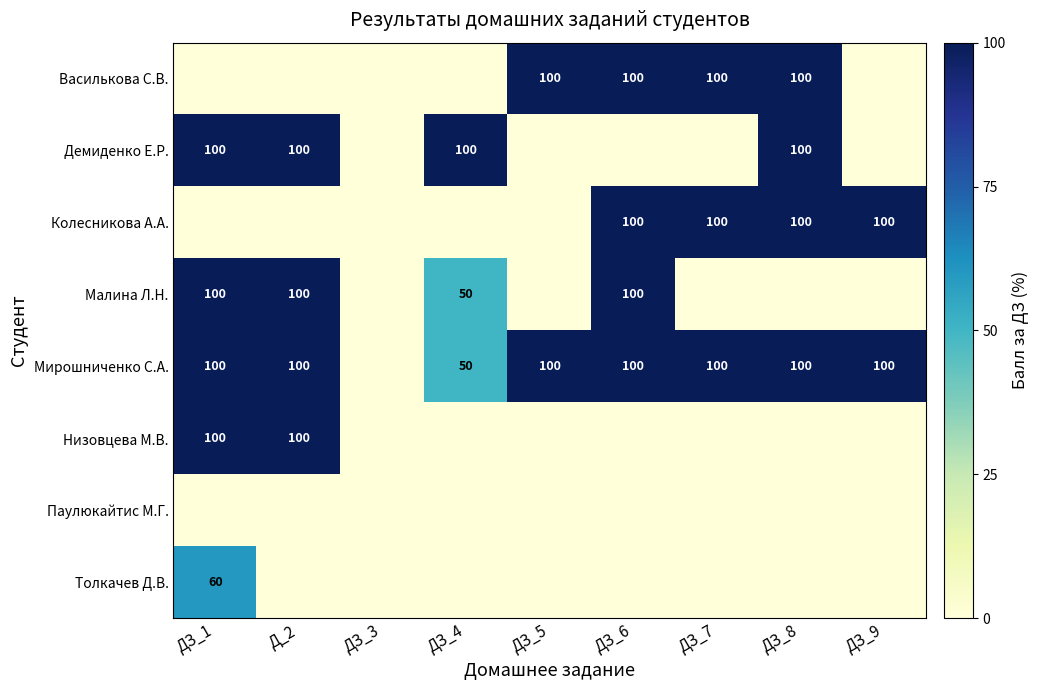

The Демиденко Е.Р. series shows 28 at ДЗ_4. True or false?

False